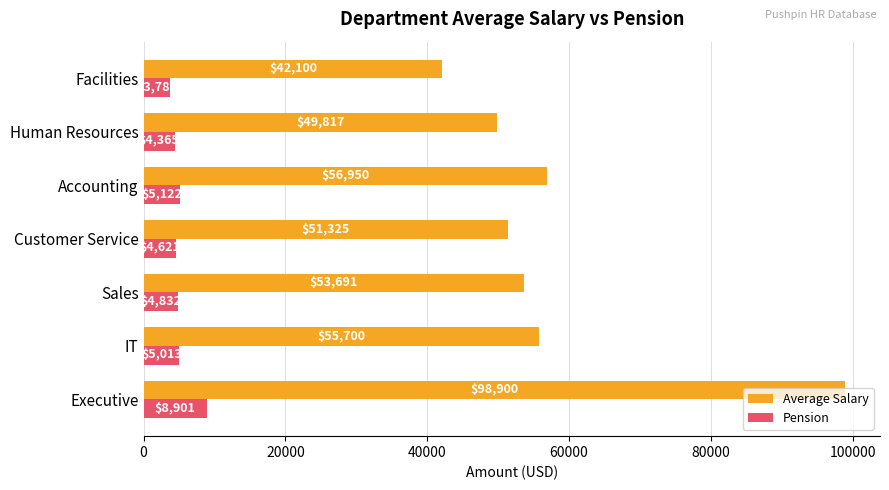

Which series has the largest total across all categories?

Average Salary